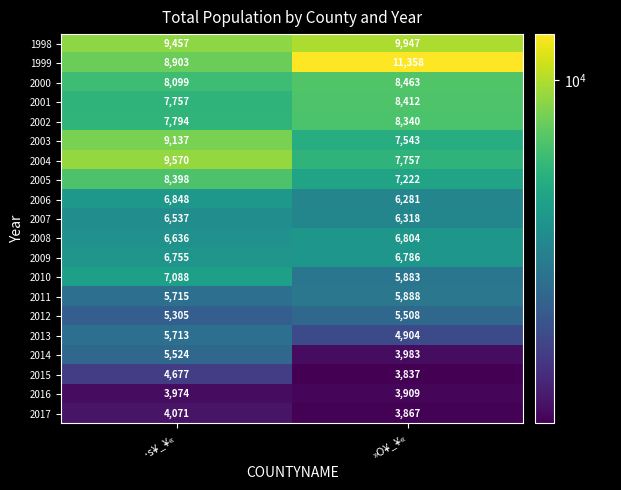

Which series changed the most between ·s¥_¥« and »O¥_¥«?

1999